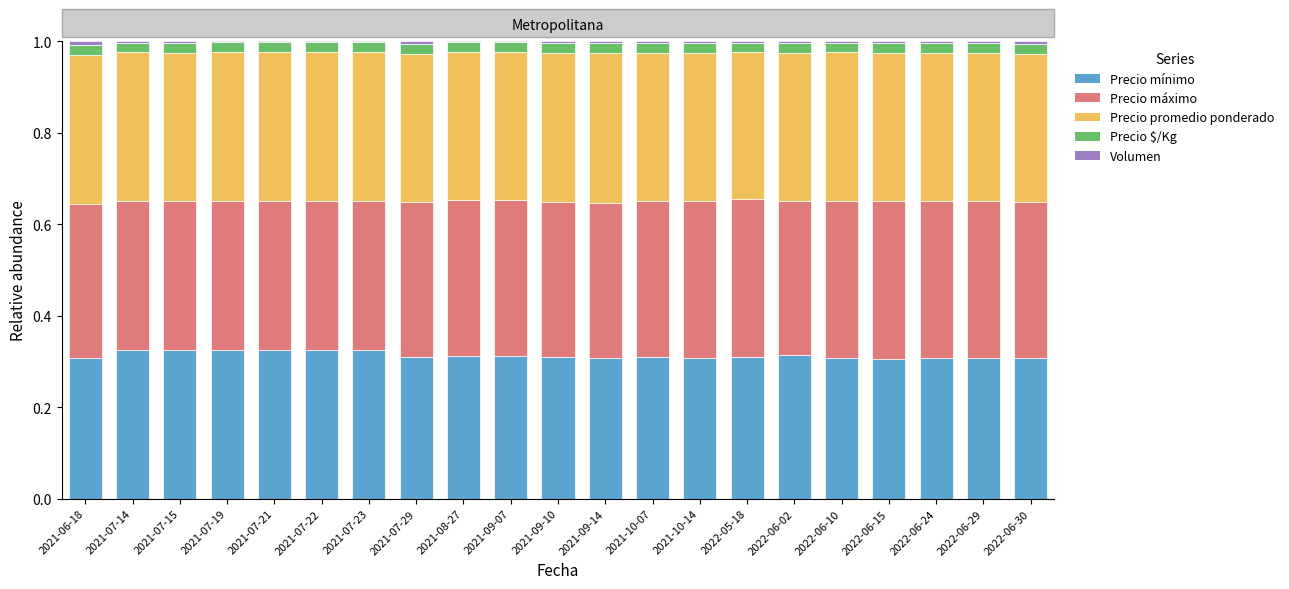

Rank the series at 2022-05-18 from highest to lowest value.

Precio máximo, Precio promedio ponderado, Precio mínimo, Precio $/Kg, Volumen